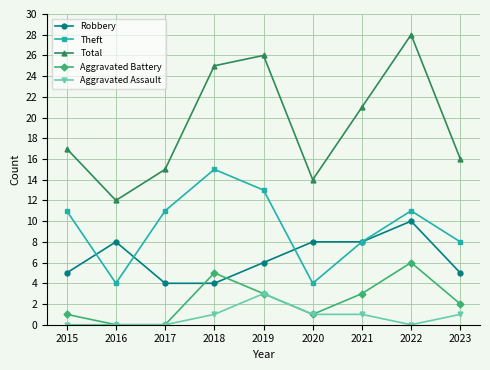

Where is the first local maximum for Robbery?

2016